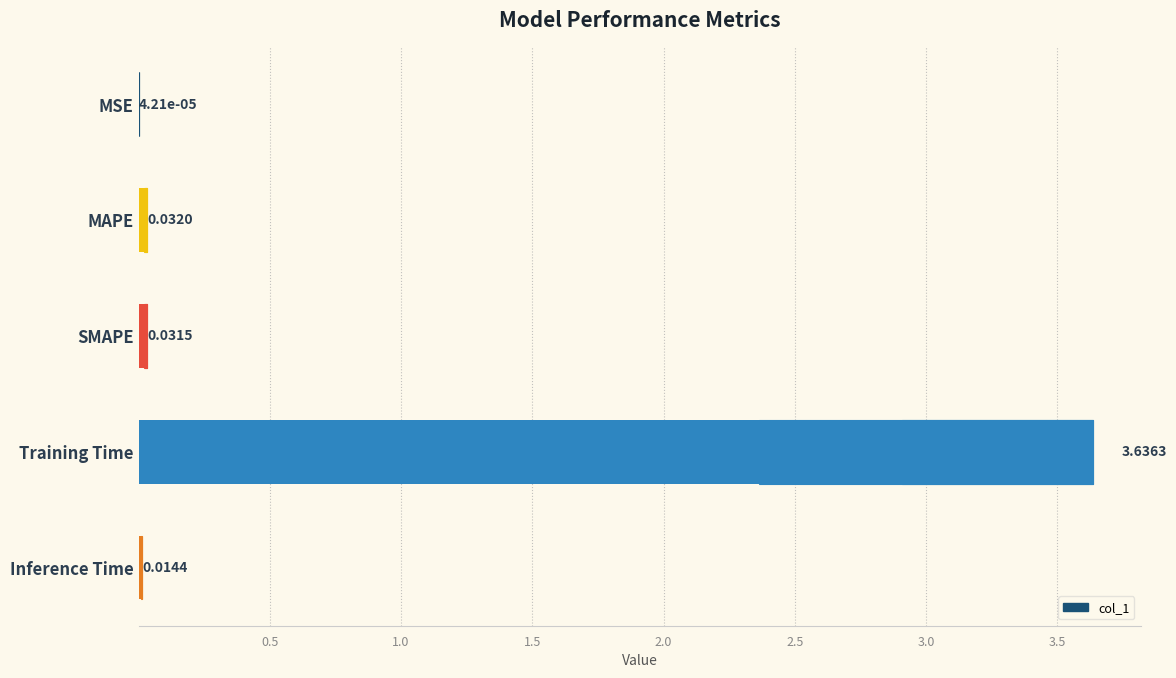

True or false: the data shows 0.0 at MAPE.

True